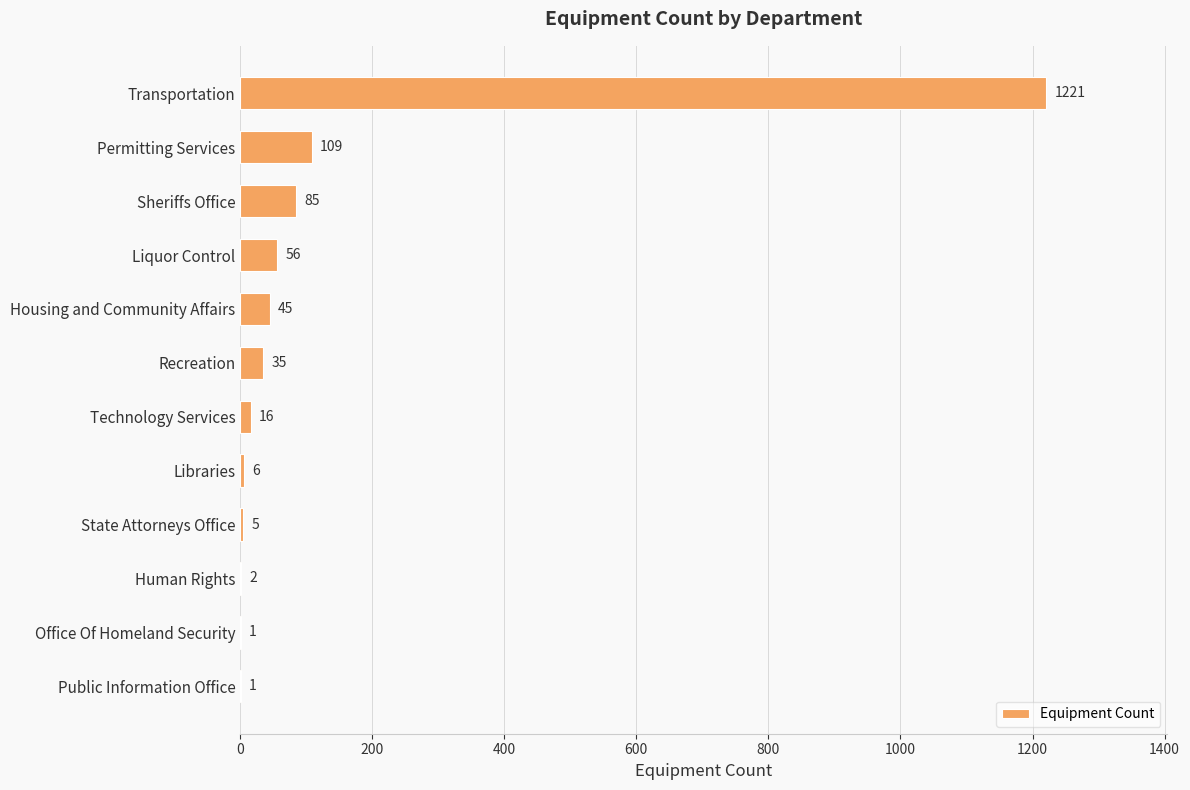

Reading top to bottom, extract all data points from this chart.

Transportation=1221	Permitting Services=109	Sheriffs Office=85	Liquor Control=56	Housing and Community Affairs=45	Recreation=35	Technology Services=16	Libraries=6	State Attorneys Office=5	Human Rights=2	Office Of Homeland Security=1	Public Information Office=1